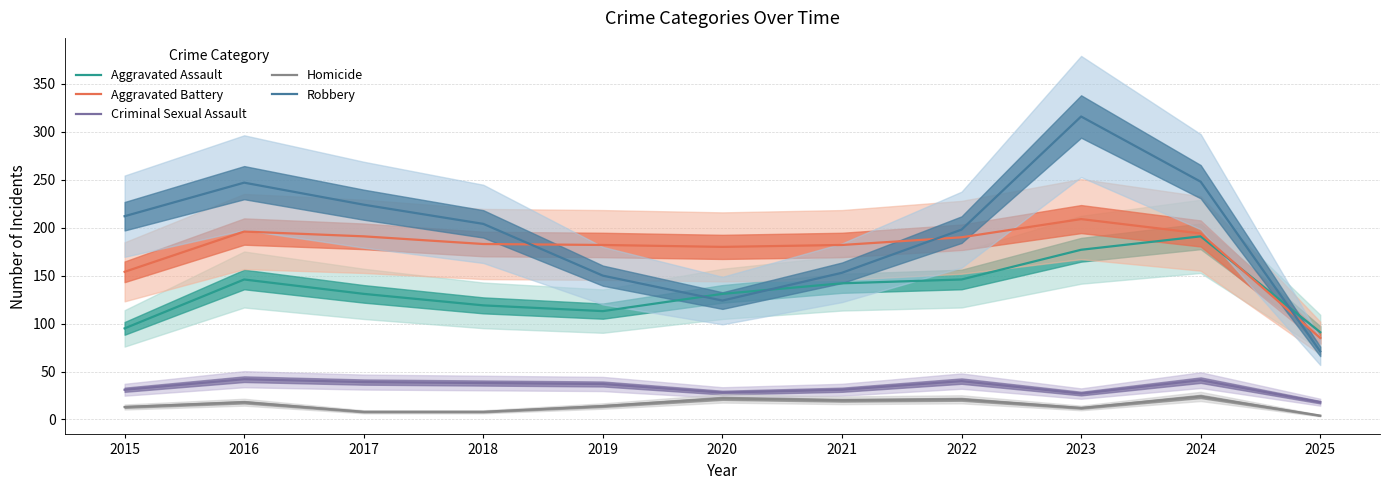

At 2018, list the series in order from smallest to largest.

Homicide, Criminal Sexual Assault, Aggravated Assault, Aggravated Battery, Robbery